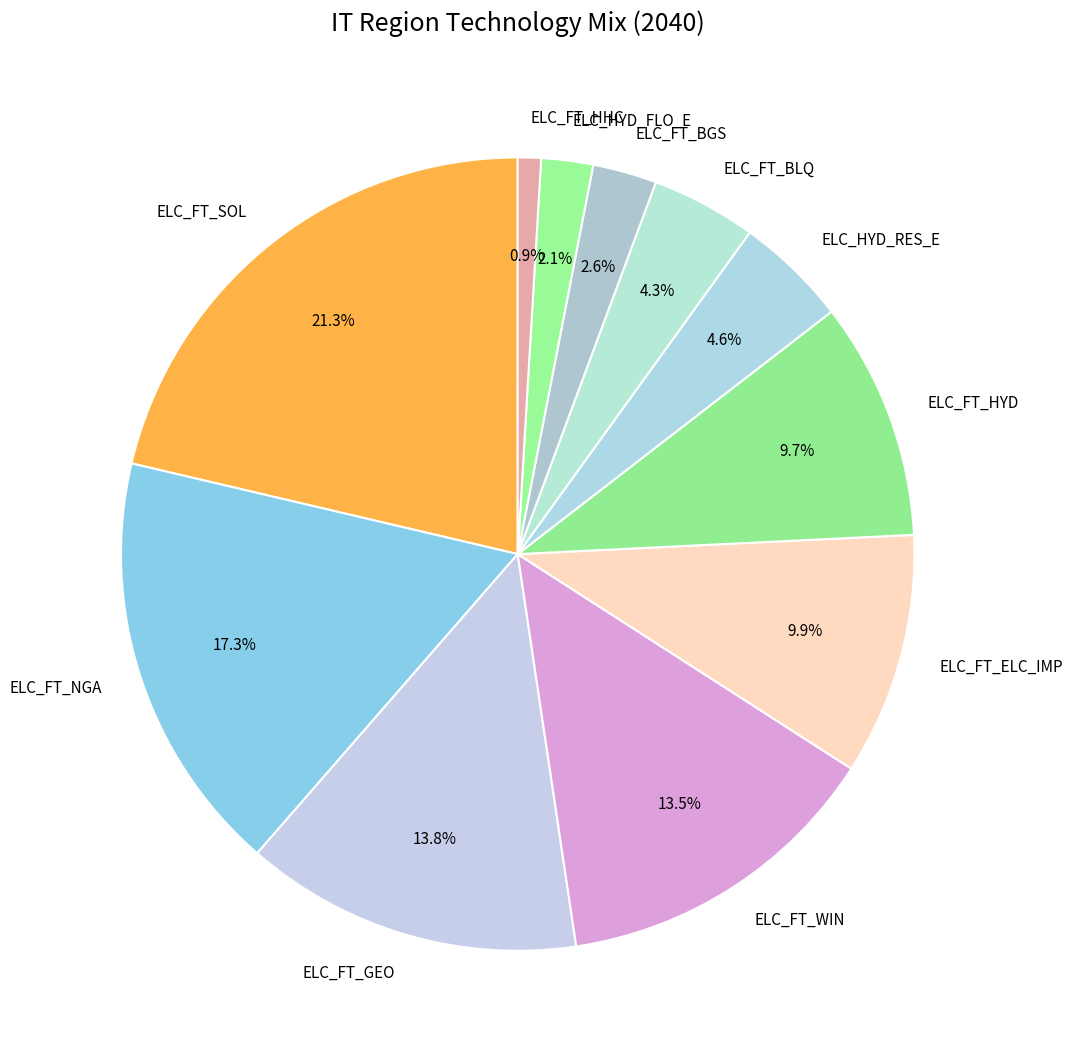

Is the sum of ELC_FT_NGA and ELC_HYD_RES_E greater than half?

No